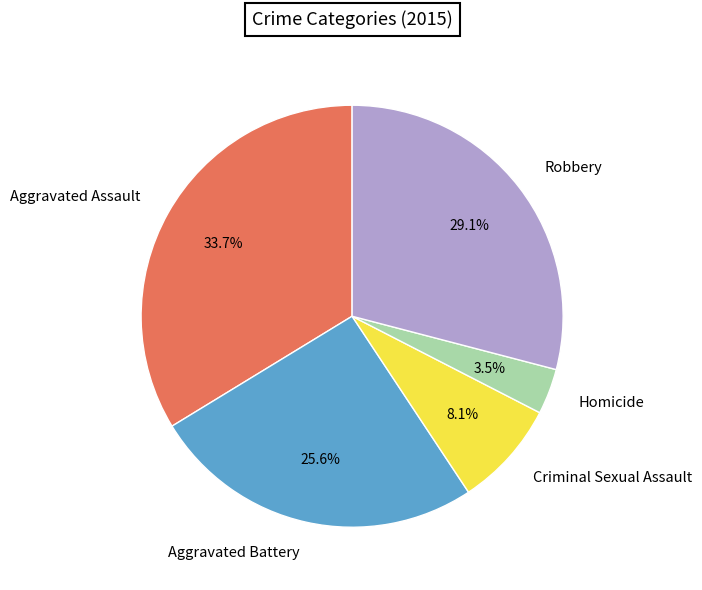

To the nearest percent, what is the difference between the largest and smallest slice percentages?

30%